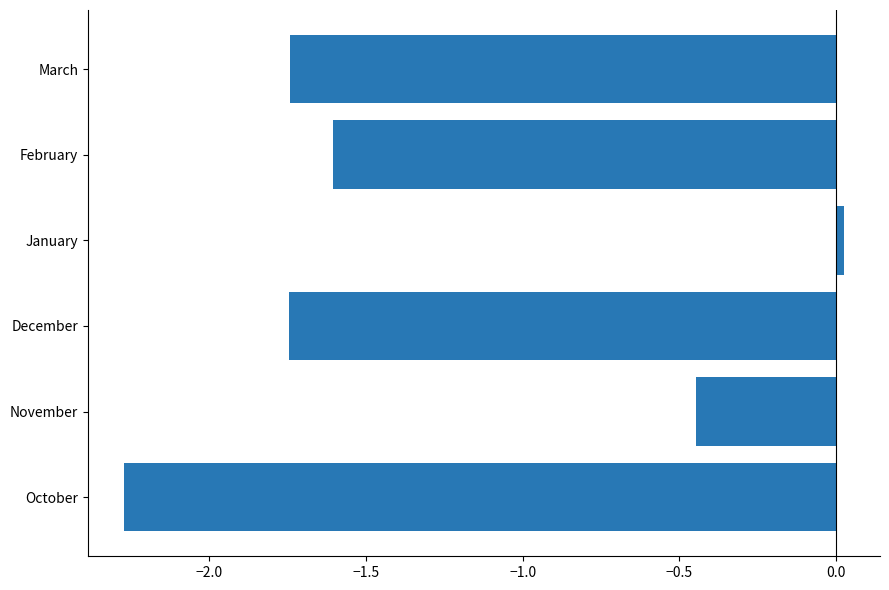

Which has a higher value, November or February?

November